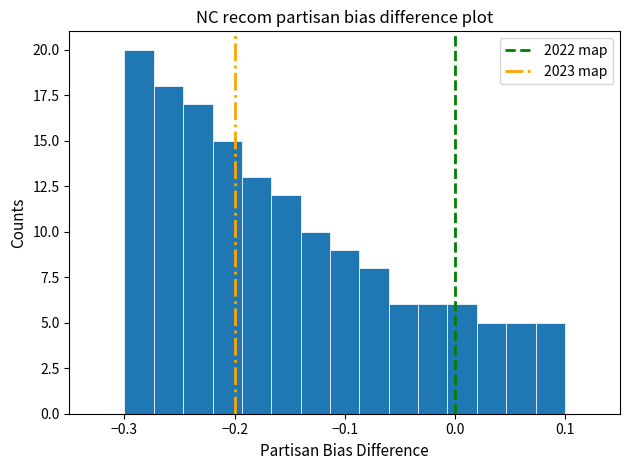

Read against the x-axis, roughly where is the centre of the tallest bar?

-0.29